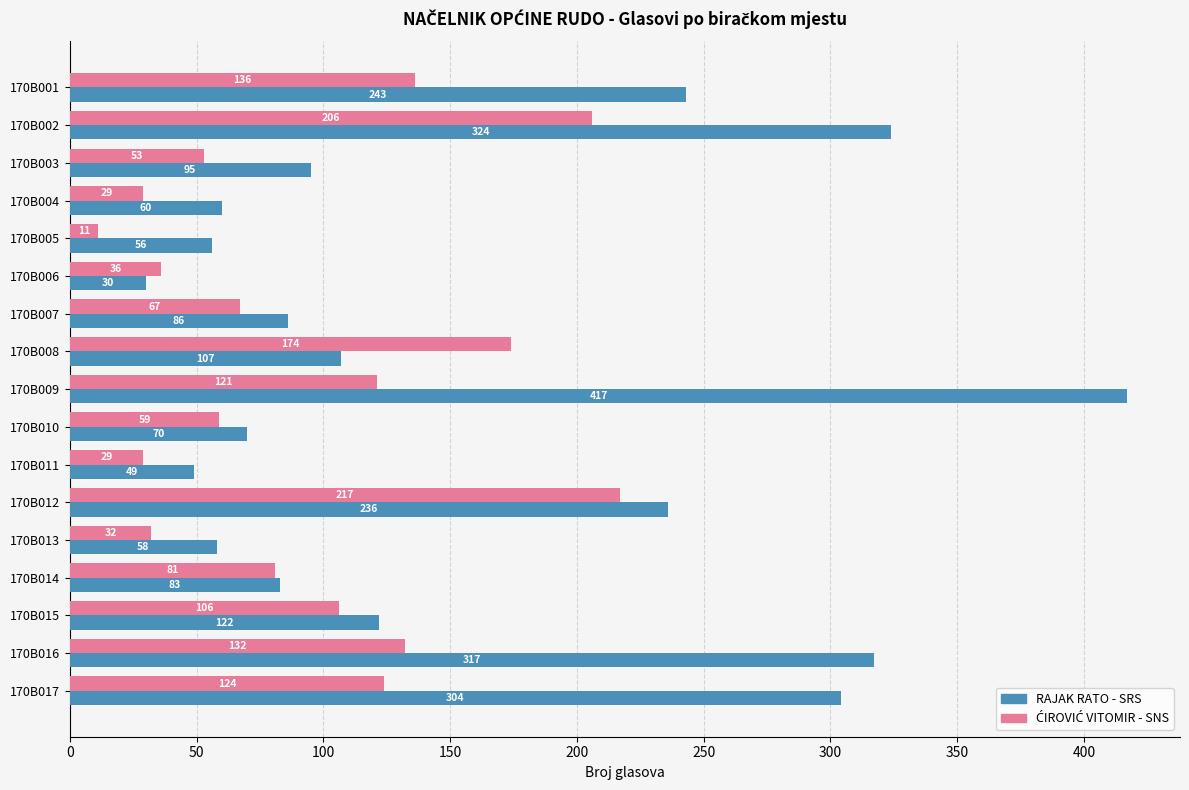

Which series changed the most between 170B004 and 170B009?

RAJAK RATO - SRS